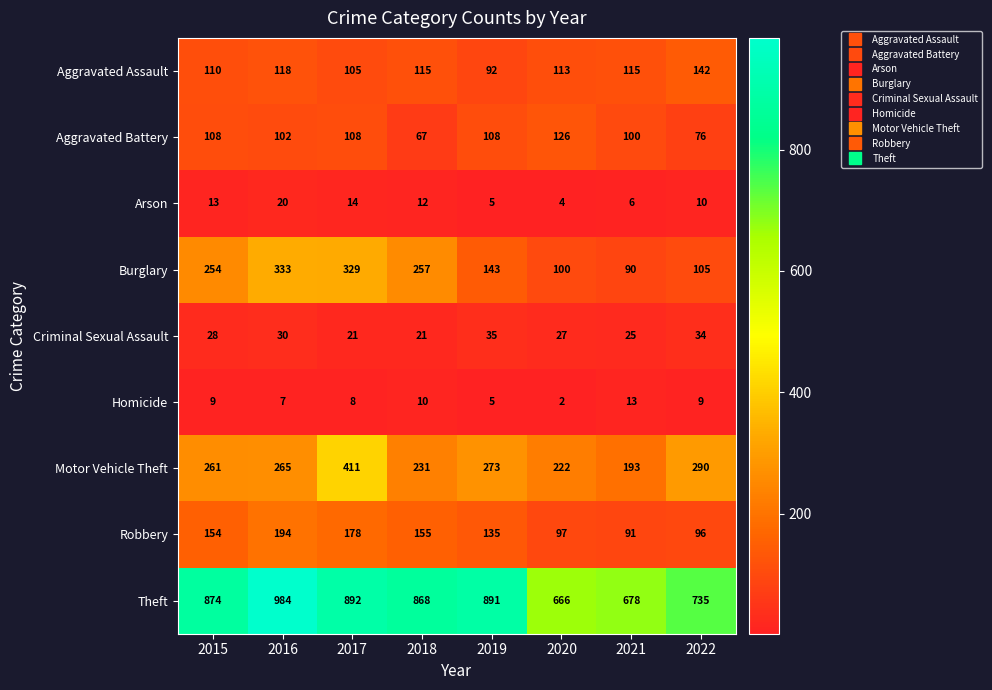

At how many categories does at least one series exceed 13?

8